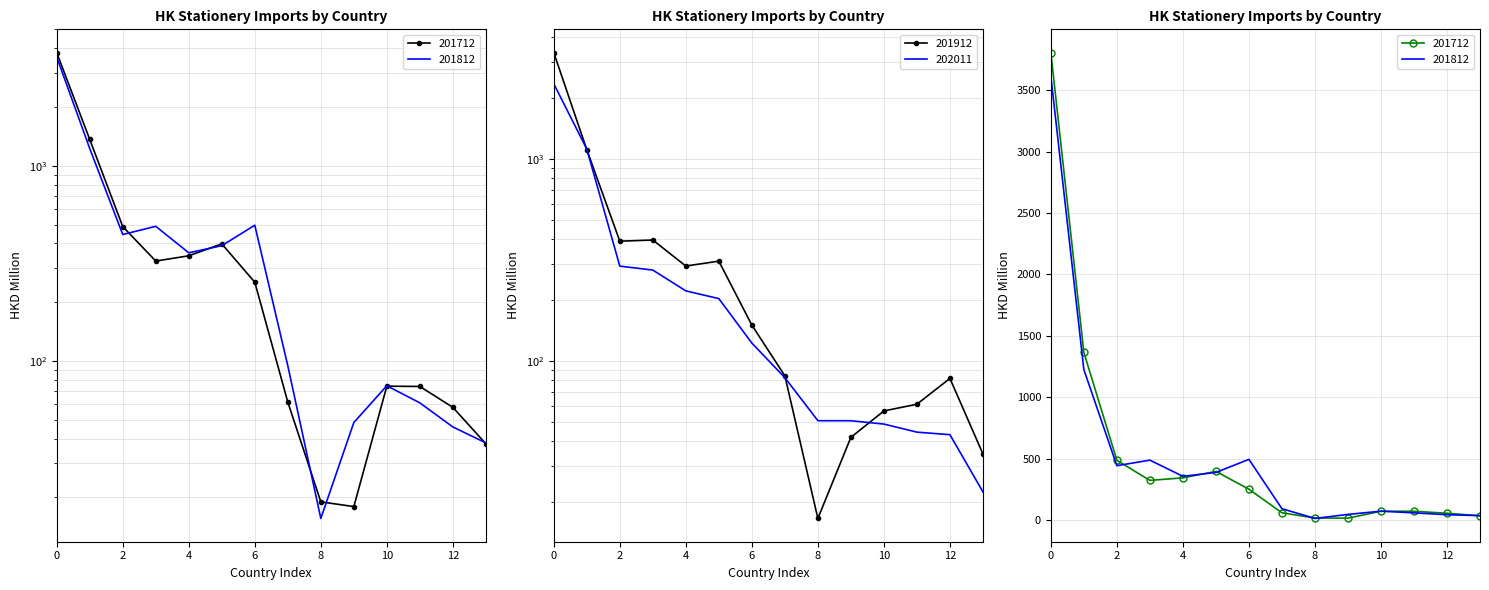

What is the value of the 202011 point at the 9th from the left?

50.5